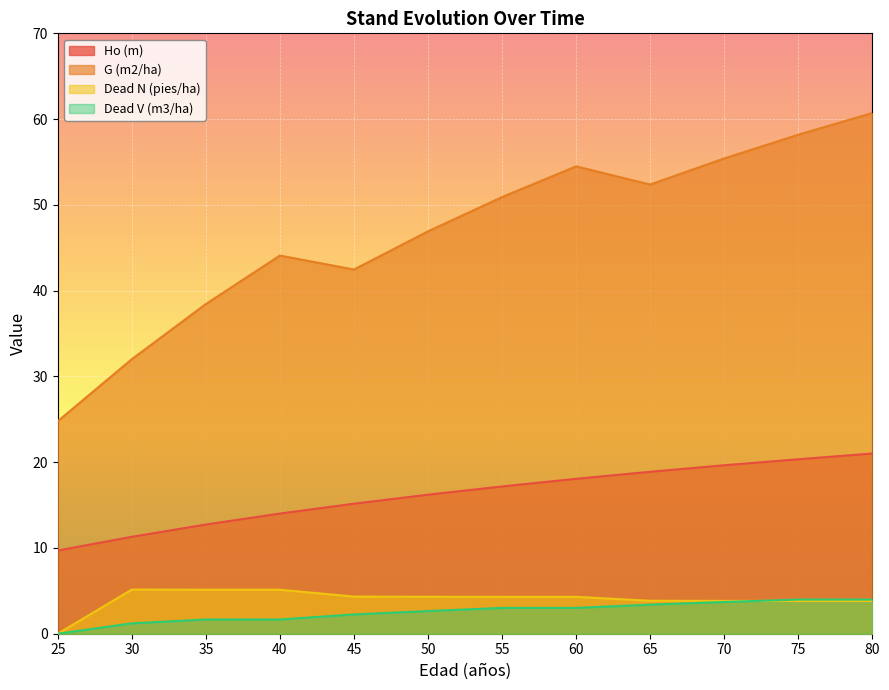

What is the difference between the Dead N (pies/ha) values at 45 and 65?

0.5